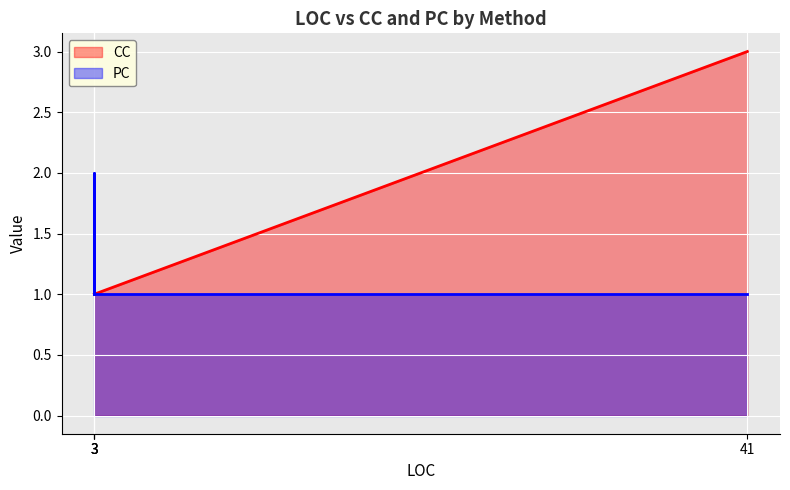

Reading left to right, transcribe all the data shown in this chart.

CC: 3=1	3=1	3=1	41=3
PC: 3=1	3=2	3=1	41=1